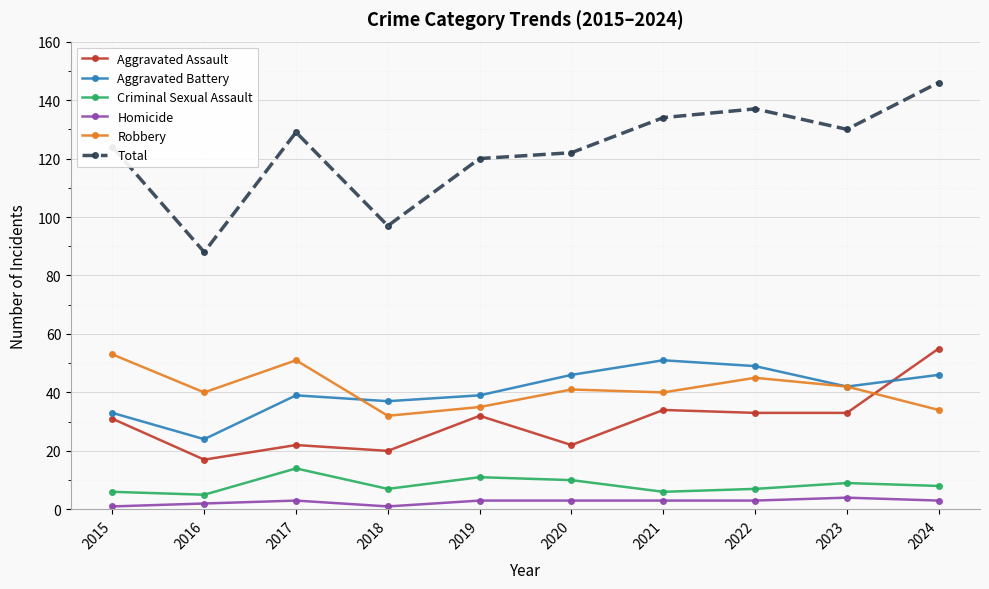

What is the difference between the Criminal Sexual Assault values at 2018 and 2021?

1